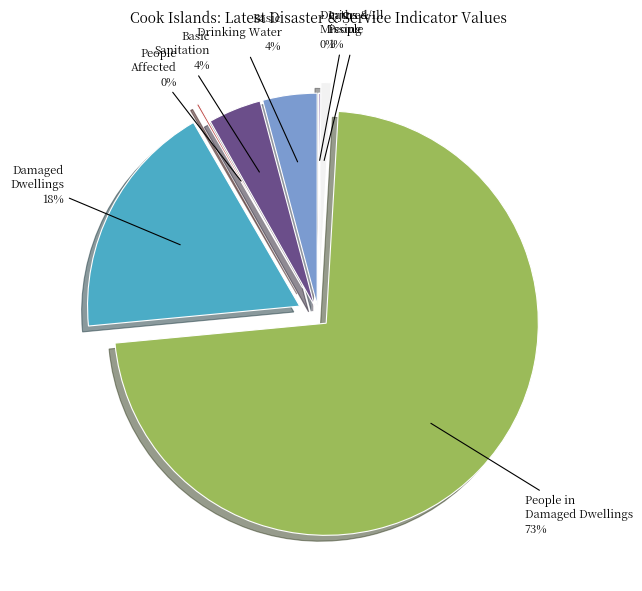

How many segments does this pie chart have?

7